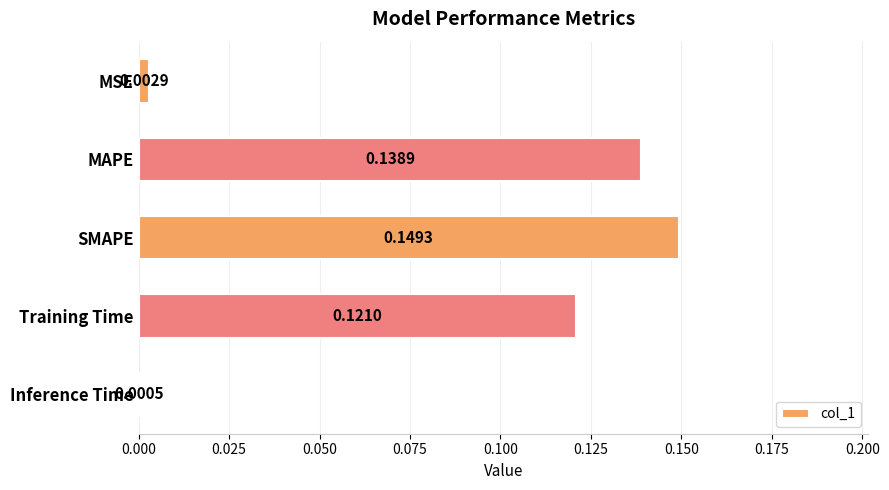

Which has a higher value, Inference Time or SMAPE?

SMAPE